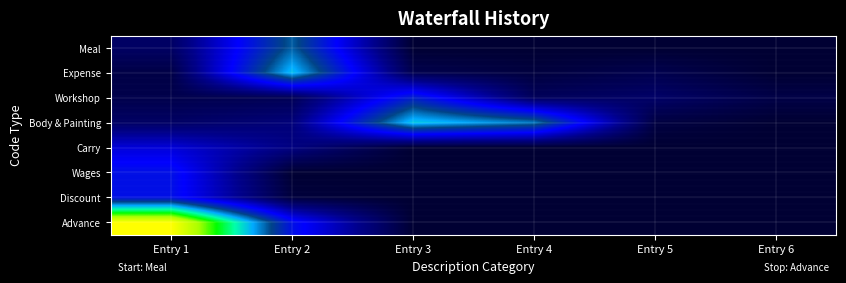

Reading left to right, extract all data points from this chart.

Meal: Entry 1=5000	Entry 2=28500	Entry 3=0	Entry 4=0	Entry 5=0	Entry 6=0
Expense: Entry 1=2000	Entry 2=34500	Entry 3=2700	Entry 4=1200	Entry 5=2800	Entry 6=0
Workshop: Entry 1=2500	Entry 2=3500	Entry 3=22000	Entry 4=4000	Entry 5=5400	Entry 6=2000
Body & Painting: Entry 1=5000	Entry 2=7200	Entry 3=35000	Entry 4=30000	Entry 5=1500	Entry 6=0
Carry: Entry 1=15000	Entry 2=8000	Entry 3=0	Entry 4=0	Entry 5=0	Entry 6=0
Wages: Entry 1=20000	Entry 2=0	Entry 3=0	Entry 4=0	Entry 5=0	Entry 6=0
Discount: Entry 1=20000	Entry 2=1000	Entry 3=0	Entry 4=0	Entry 5=0	Entry 6=0
Advance: Entry 1=60000	Entry 2=20000	Entry 3=0	Entry 4=0	Entry 5=0	Entry 6=0